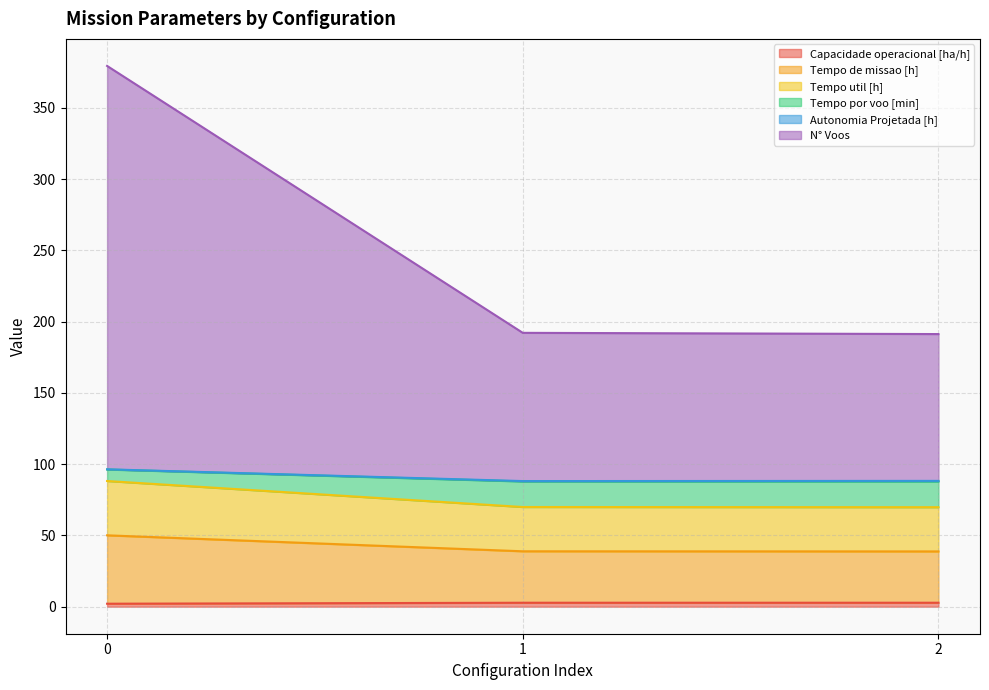

Rank the categories by Tempo util [h] value from lowest to highest.

2, 1, 0